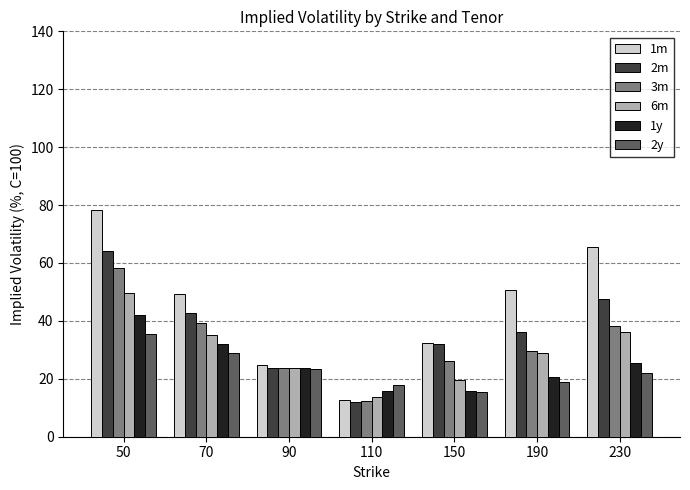

The 1m series shows 6.7 at 90. True or false?

False